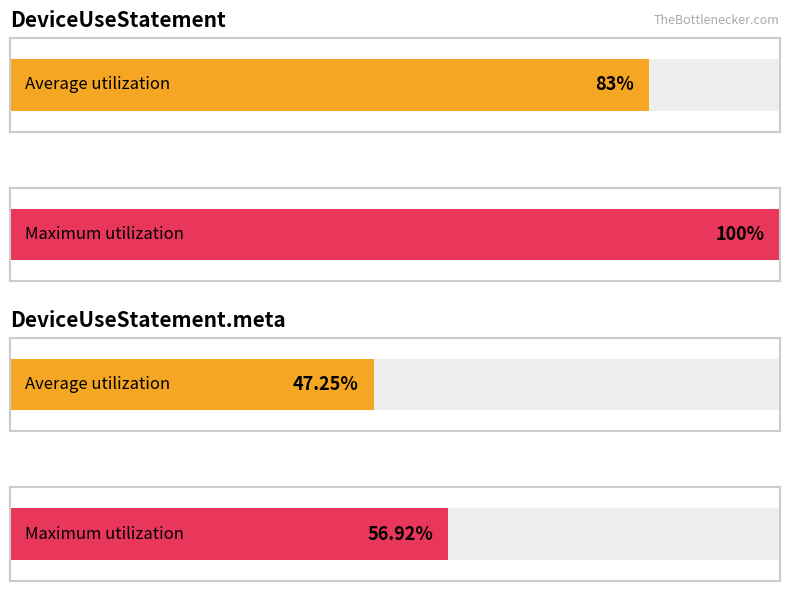

What is the maximum value shown in the chart?

1